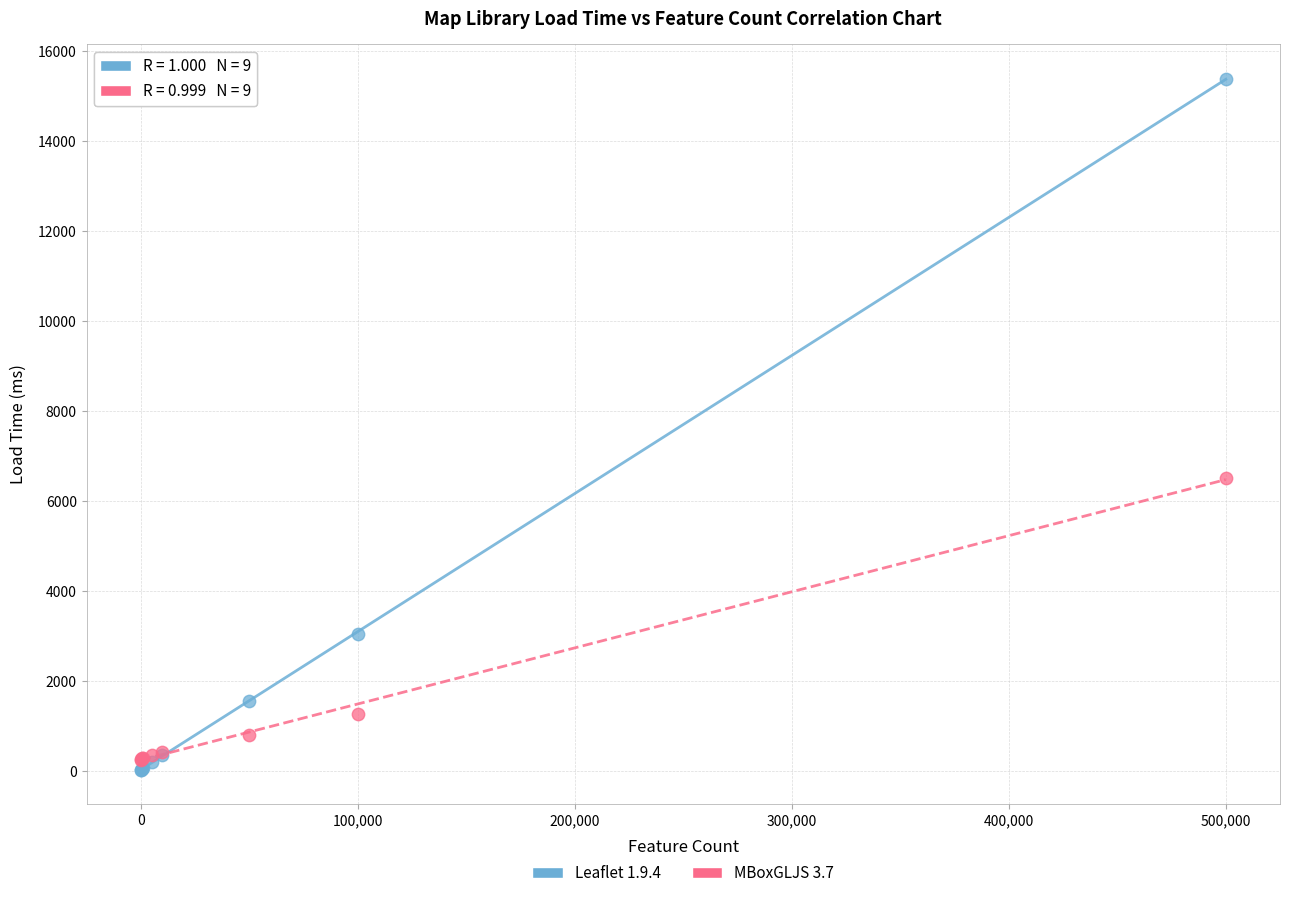

Which series contains the lowest Y value?

Leaflet 1.9.4